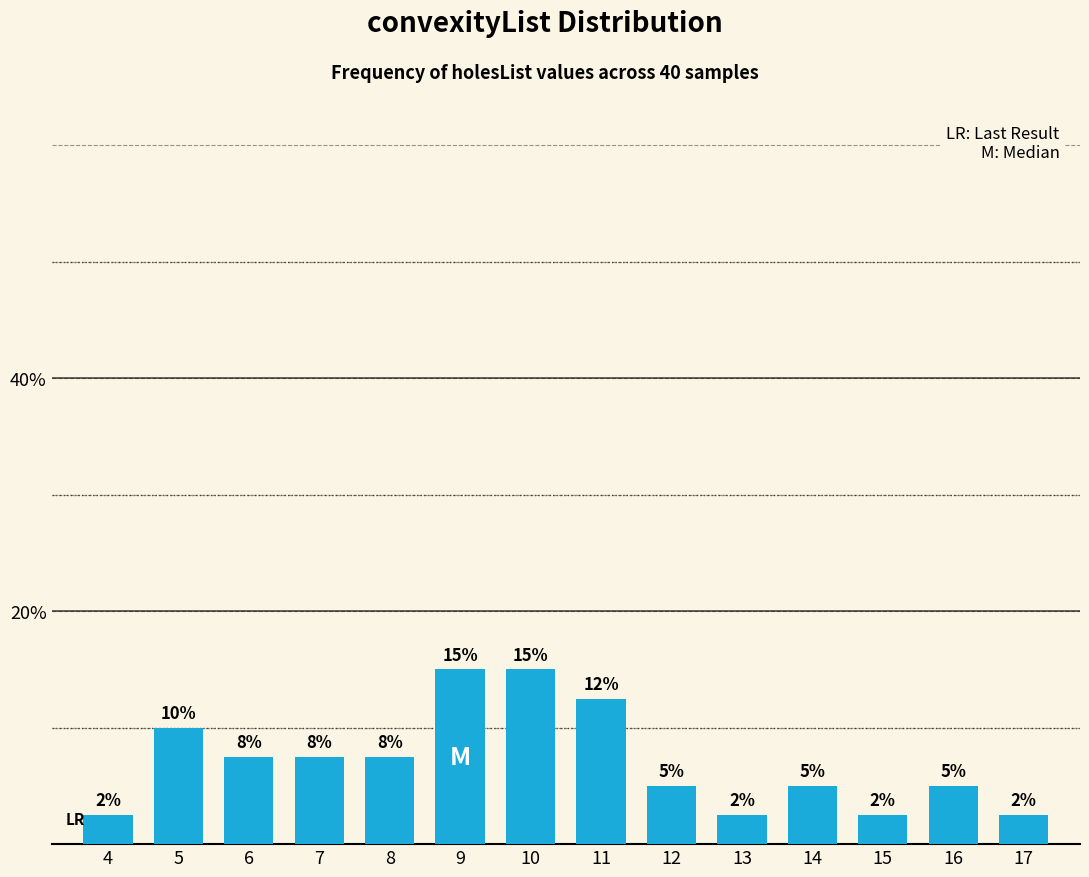

What is the difference between the values at 12 and 13?

2.5